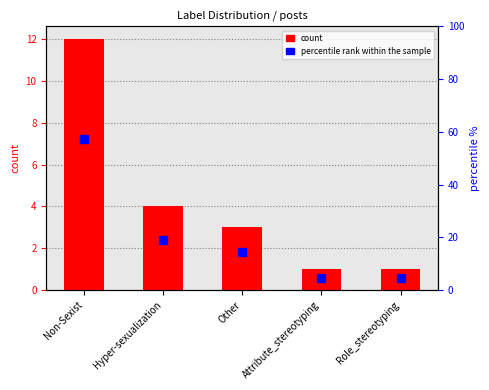

Which series has the widest spread of Y values?

percentile rank within the sample